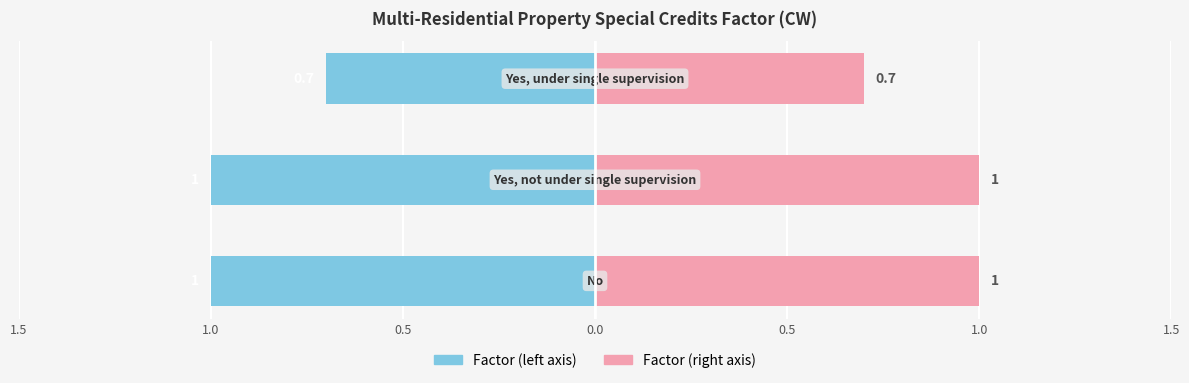

True or false: Factor (left) has a value of -0.9 at 0.5.

False